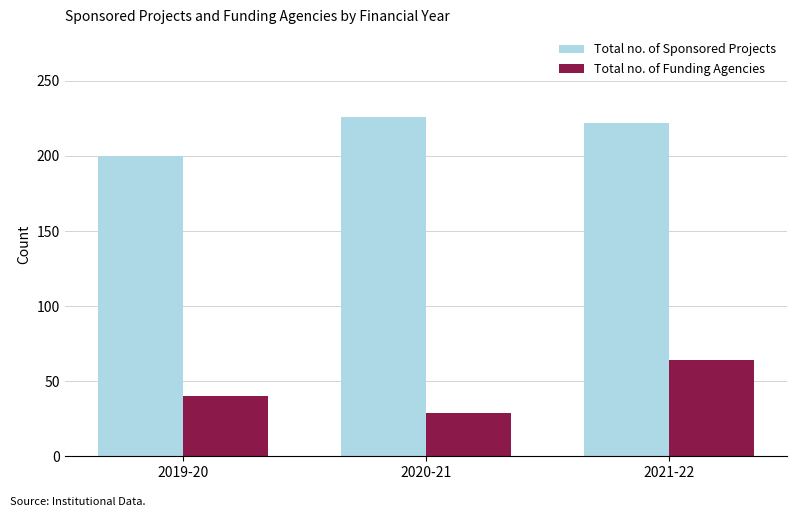

What are all the series names shown in the legend?

Total no. of Sponsored Projects, Total no. of Funding Agencies